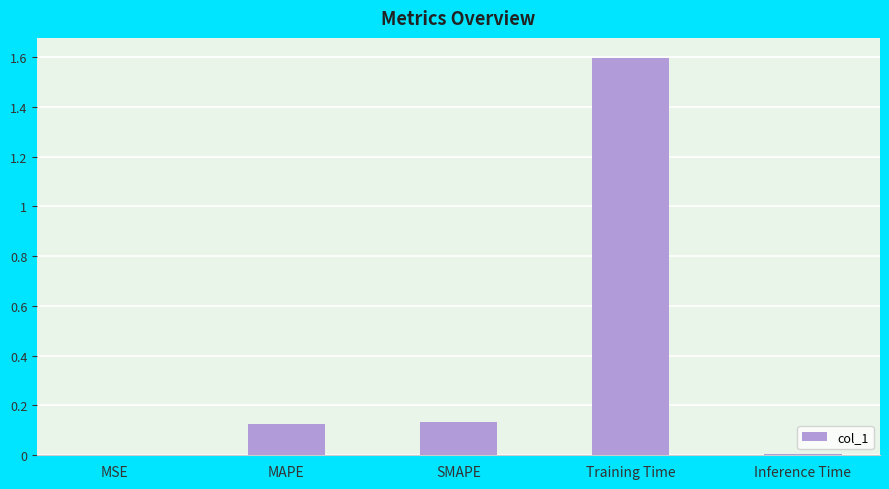

The chart shows a value of 0.0 at MSE. True or false?

True